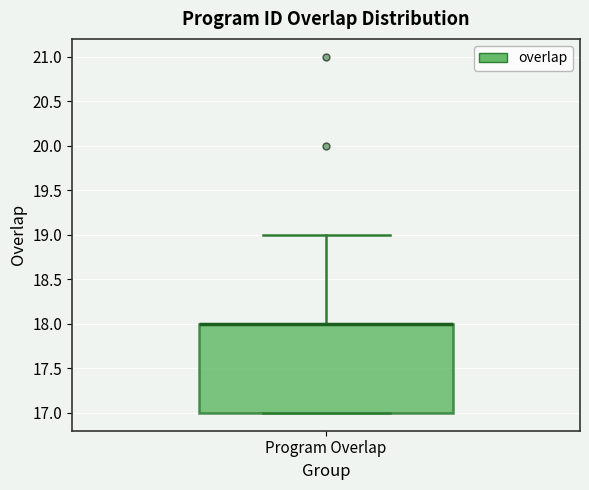

Where does the upper whisker of the box for Program Overlap end on the y-axis? The values are not printed on the chart, so give them approximately, as read against the axis.

19